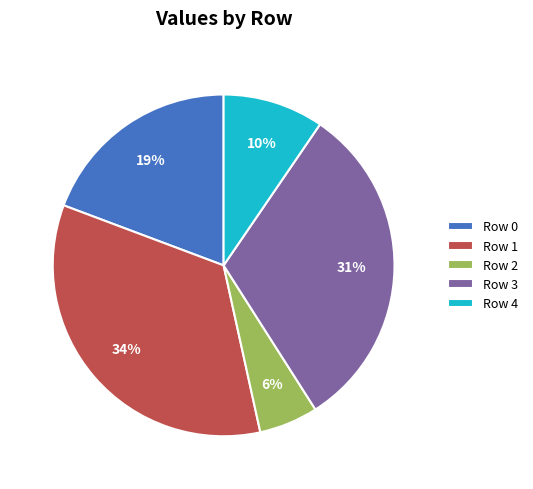

To the nearest percent, what percentage of the pie is Row 4?

10%